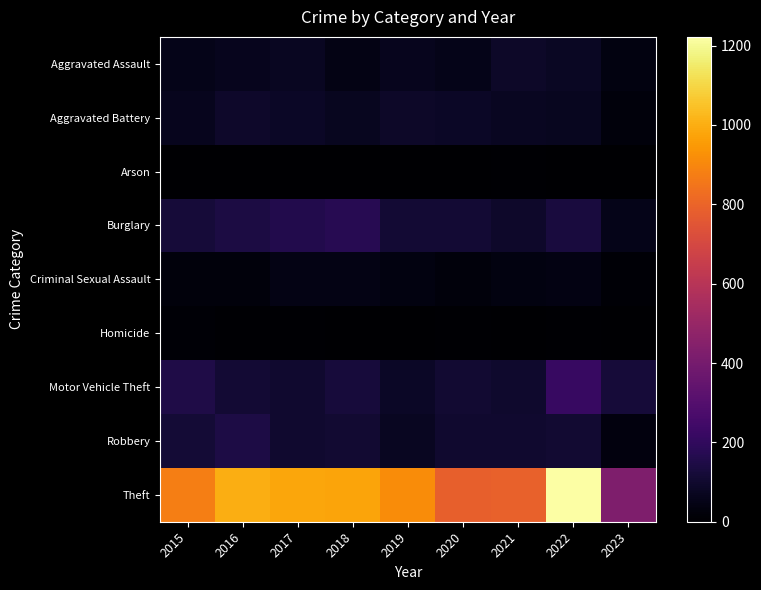

How many data points does each series have?

9